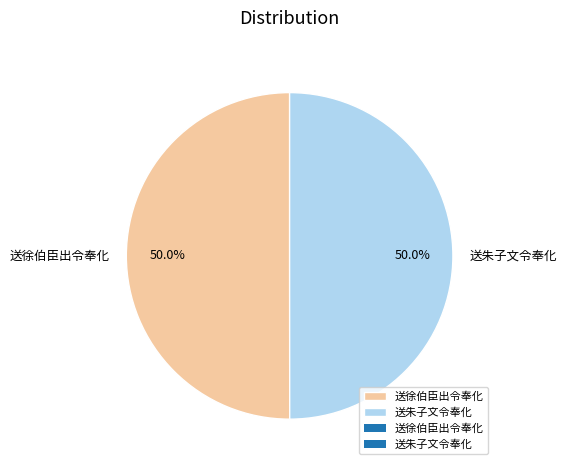

To the nearest percent, what portion does 送朱子文令奉化 represent?

50%